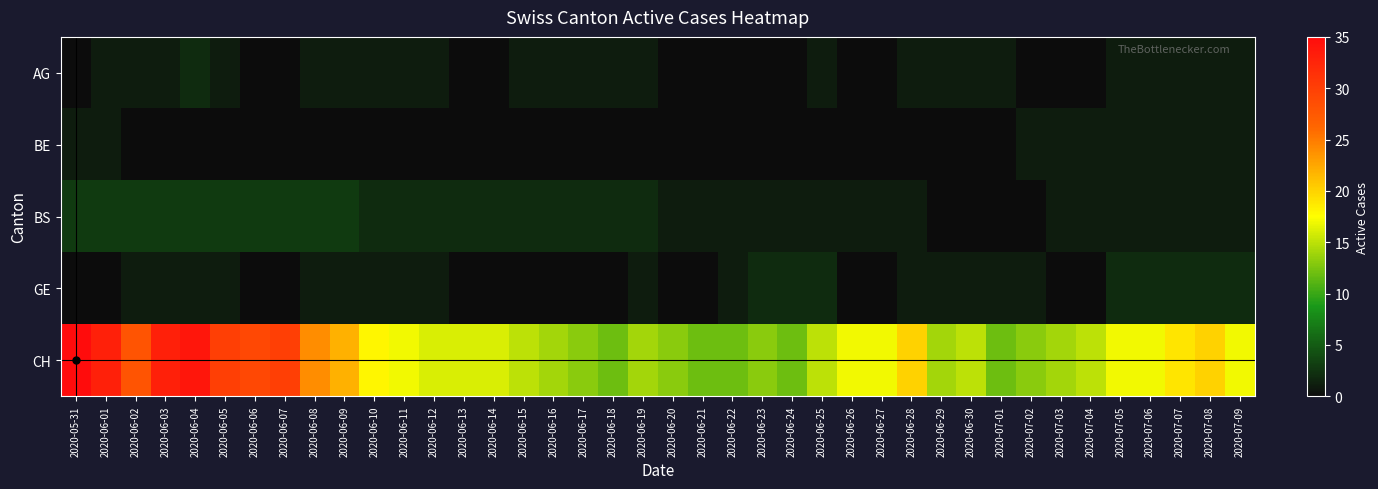

Reading left to right, list all the values displayed in this chart.

AG: 2020-05-31=0	2020-06-01=1	2020-06-02=1	2020-06-03=1	2020-06-04=2	2020-06-05=1	2020-06-06=0	2020-06-07=0	2020-06-08=1	2020-06-09=1	2020-06-10=1	2020-06-11=1	2020-06-12=1	2020-06-13=0	2020-06-14=0	2020-06-15=1	2020-06-16=1	2020-06-17=1	2020-06-18=1	2020-06-19=1	2020-06-20=0	2020-06-21=0	2020-06-22=0	2020-06-23=0	2020-06-24=0	2020-06-25=1	2020-06-26=0	2020-06-27=0	2020-06-28=1	2020-06-29=1	2020-06-30=1	2020-07-01=1	2020-07-02=0	2020-07-03=0	2020-07-04=0	2020-07-05=1	2020-07-06=1	2020-07-07=1	2020-07-08=1	2020-07-09=1
BE: 2020-05-31=1	2020-06-01=1	2020-06-02=0	2020-06-03=0	2020-06-04=0	2020-06-05=0	2020-06-06=0	2020-06-07=0	2020-06-08=0	2020-06-09=0	2020-06-10=0	2020-06-11=0	2020-06-12=0	2020-06-13=0	2020-06-14=0	2020-06-15=0	2020-06-16=0	2020-06-17=0	2020-06-18=0	2020-06-19=0	2020-06-20=0	2020-06-21=0	2020-06-22=0	2020-06-23=0	2020-06-24=0	2020-06-25=0	2020-06-26=0	2020-06-27=0	2020-06-28=0	2020-06-29=0	2020-06-30=0	2020-07-01=0	2020-07-02=1	2020-07-03=1	2020-07-04=1	2020-07-05=1	2020-07-06=1	2020-07-07=1	2020-07-08=1	2020-07-09=1
BS: 2020-05-31=3	2020-06-01=3	2020-06-02=3	2020-06-03=3	2020-06-04=3	2020-06-05=3	2020-06-06=3	2020-06-07=3	2020-06-08=3	2020-06-09=3	2020-06-10=2	2020-06-11=2	2020-06-12=2	2020-06-13=2	2020-06-14=2	2020-06-15=2	2020-06-16=2	2020-06-17=2	2020-06-18=2	2020-06-19=2	2020-06-20=1	2020-06-21=1	2020-06-22=1	2020-06-23=1	2020-06-24=1	2020-06-25=1	2020-06-26=1	2020-06-27=1	2020-06-28=1	2020-06-29=0	2020-06-30=0	2020-07-01=0	2020-07-02=0	2020-07-03=1	2020-07-04=1	2020-07-05=1	2020-07-06=1	2020-07-07=1	2020-07-08=1	2020-07-09=1
GE: 2020-05-31=0	2020-06-01=0	2020-06-02=1	2020-06-03=1	2020-06-04=1	2020-06-05=1	2020-06-06=0	2020-06-07=0	2020-06-08=1	2020-06-09=1	2020-06-10=1	2020-06-11=1	2020-06-12=1	2020-06-13=0	2020-06-14=0	2020-06-15=0	2020-06-16=0	2020-06-17=0	2020-06-18=0	2020-06-19=1	2020-06-20=0	2020-06-21=0	2020-06-22=1	2020-06-23=2	2020-06-24=2	2020-06-25=2	2020-06-26=0	2020-06-27=0	2020-06-28=1	2020-06-29=1	2020-06-30=1	2020-07-01=1	2020-07-02=1	2020-07-03=0	2020-07-04=0	2020-07-05=2	2020-07-06=2	2020-07-07=2	2020-07-08=2	2020-07-09=2
CH: 2020-05-31=35	2020-06-01=33	2020-06-02=28	2020-06-03=33	2020-06-04=34	2020-06-05=30	2020-06-06=29	2020-06-07=30	2020-06-08=24	2020-06-09=22	2020-06-10=18	2020-06-11=17	2020-06-12=16	2020-06-13=16	2020-06-14=16	2020-06-15=15	2020-06-16=14	2020-06-17=13	2020-06-18=12	2020-06-19=14	2020-06-20=13	2020-06-21=12	2020-06-22=12	2020-06-23=13	2020-06-24=12	2020-06-25=15	2020-06-26=17	2020-06-27=17	2020-06-28=20	2020-06-29=14	2020-06-30=15	2020-07-01=12	2020-07-02=13	2020-07-03=14	2020-07-04=15	2020-07-05=17	2020-07-06=17	2020-07-07=19	2020-07-08=20	2020-07-09=17